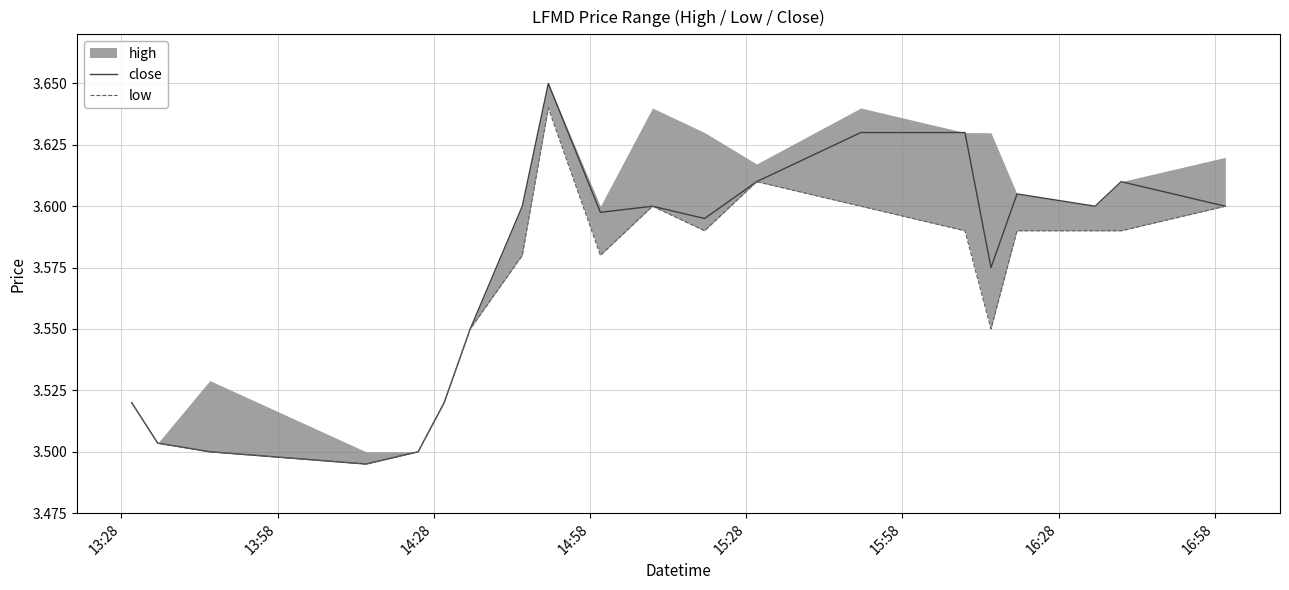

True or false: close and low intersect in this chart.

False